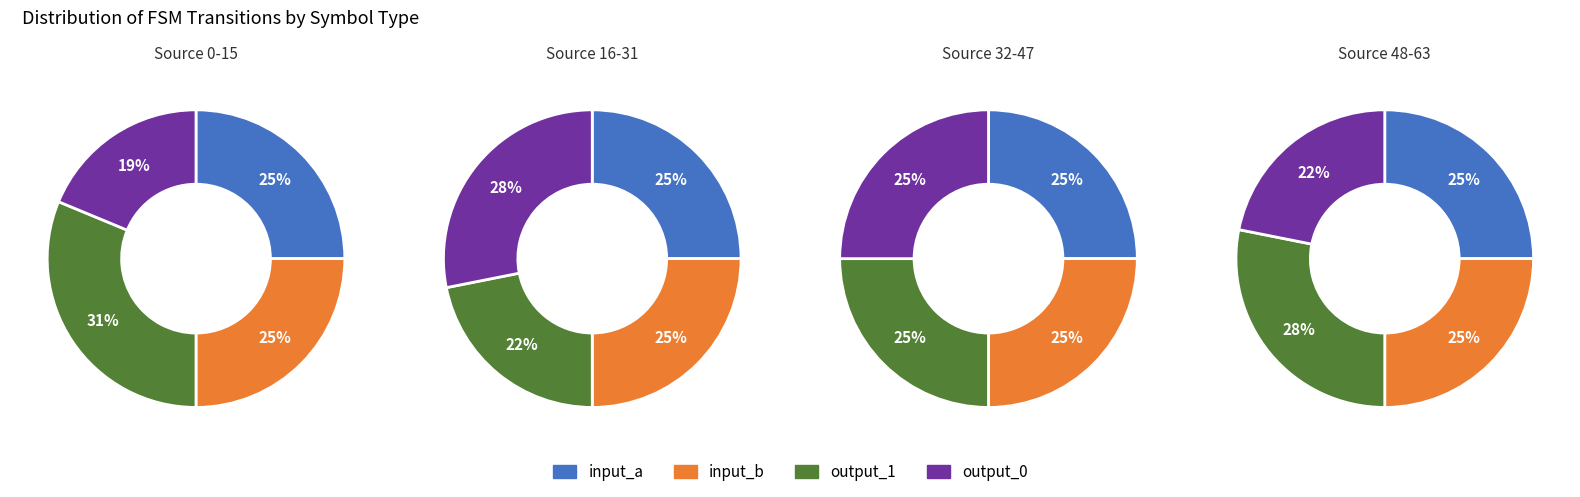

Does input_b account for over 50% of the chart?

No